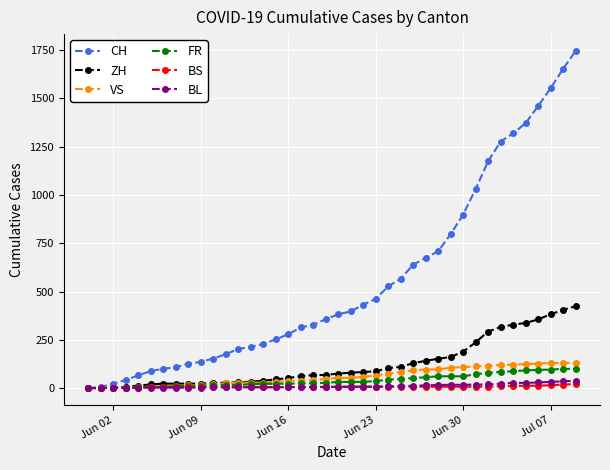

Which series has the widest spread of values?

CH